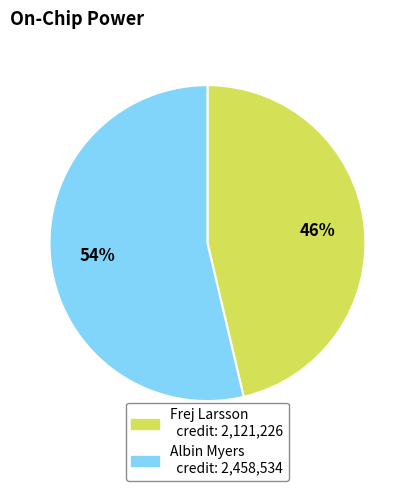

Is there any slice that represents more than half of the pie?

Yes